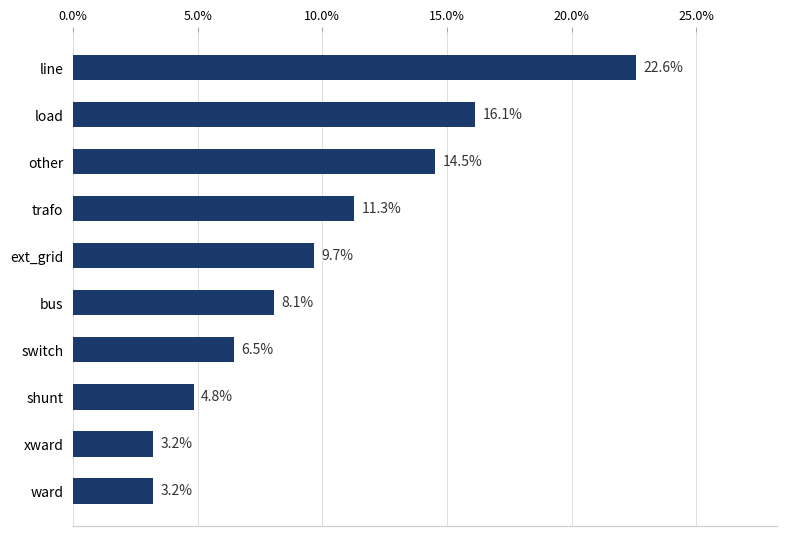

What is the ratio of the value at load to the value at ext_grid?

1.7